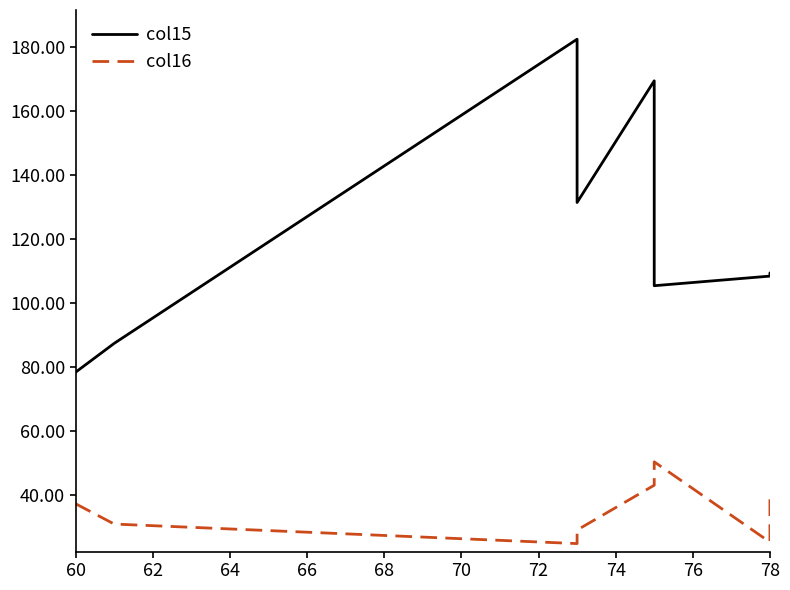

True or false: col16 and col15 intersect in this chart.

False